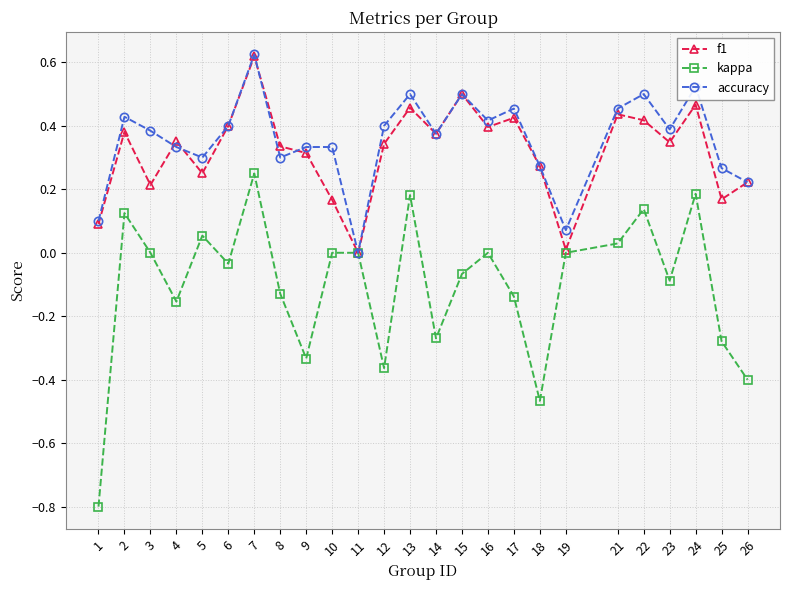

At which category is the sum across all series the highest?

7